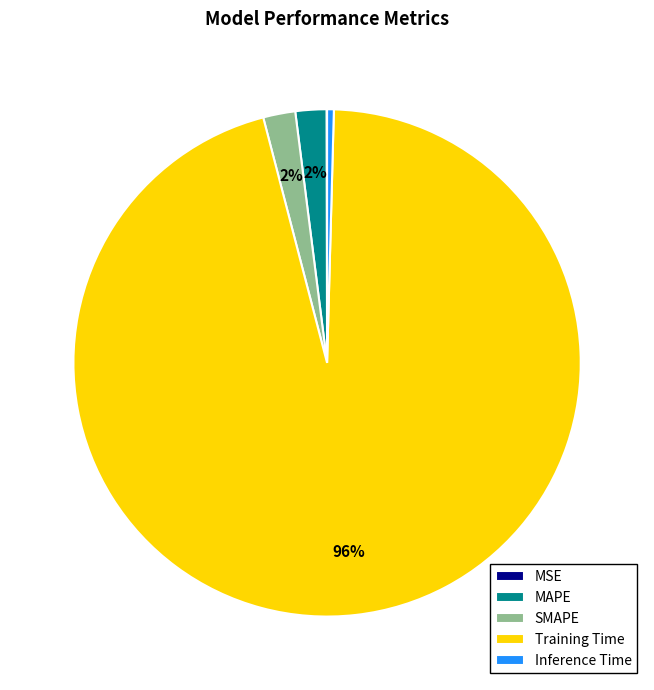

What is the majority slice?

Training Time